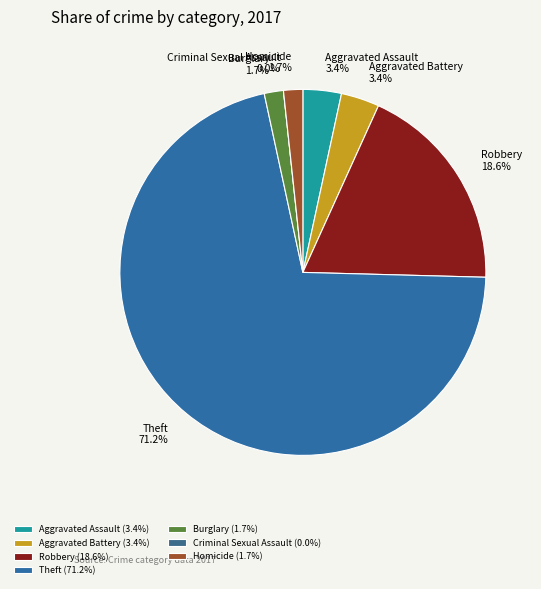

To the nearest percent, what is the combined percentage of Burglary and Theft?

73%